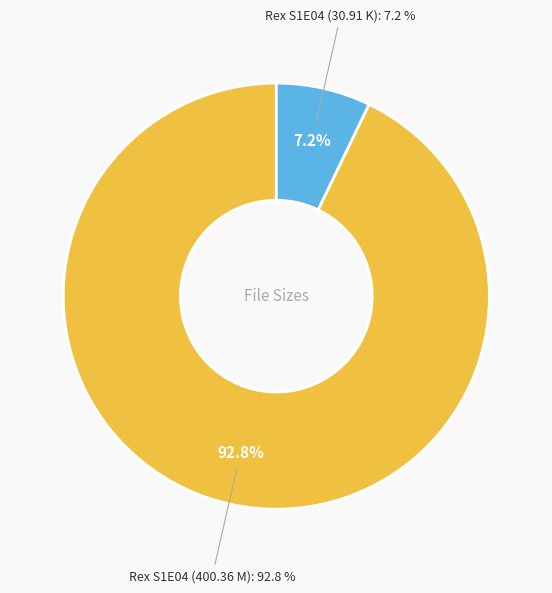

To the nearest percent, what percentage of the pie is Rex S1E04 (400.36 M)?

93%